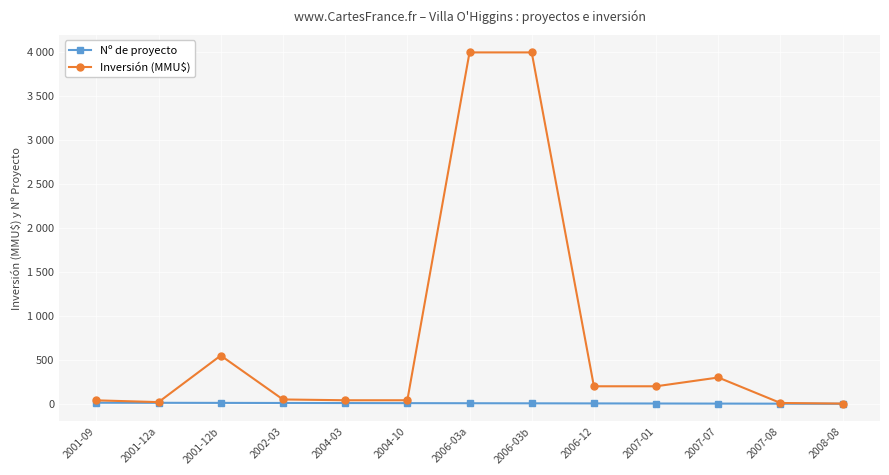

What is the difference between the second highest and second lowest values in the Inversión (MMU$) series?

3990.0